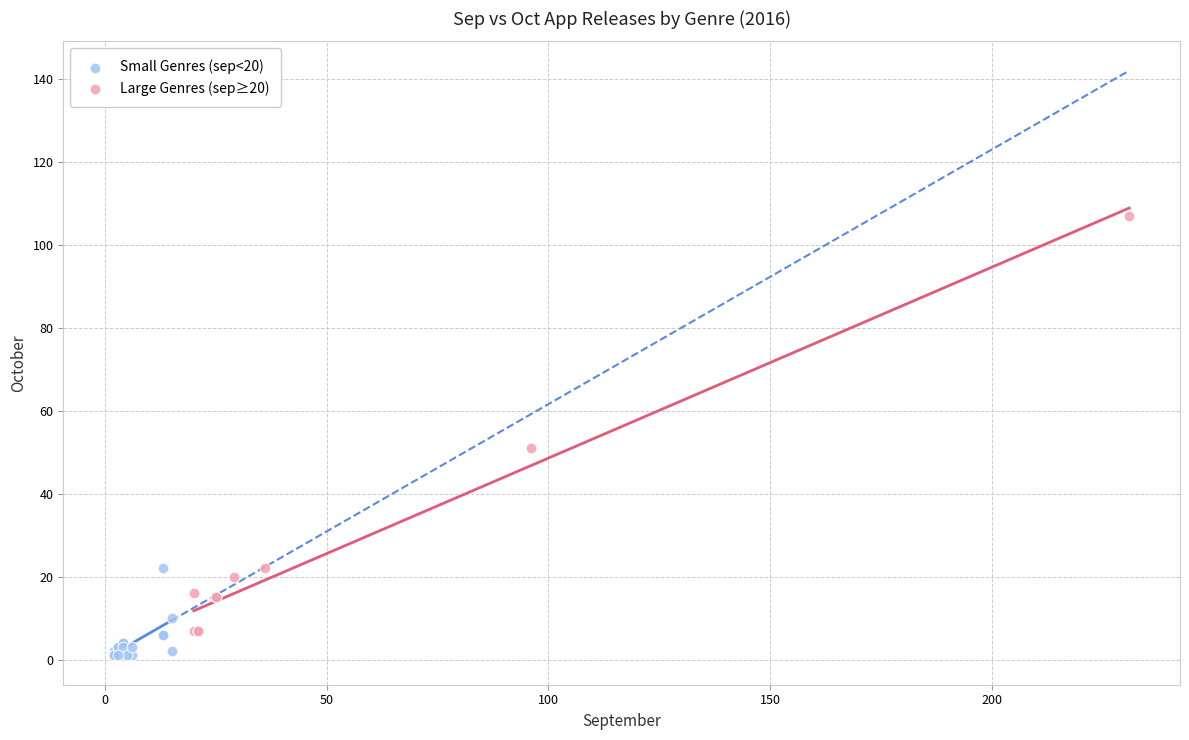

Which series has the widest spread of Y values?

Large Genres (sep≥20)